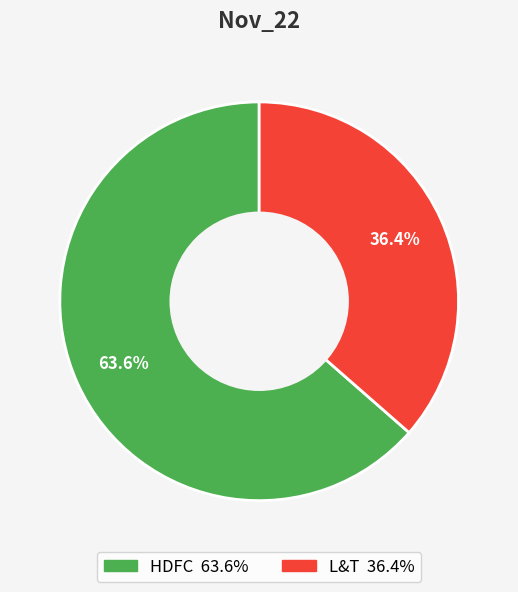

Is it true that L&T is 36% of the pie?

True